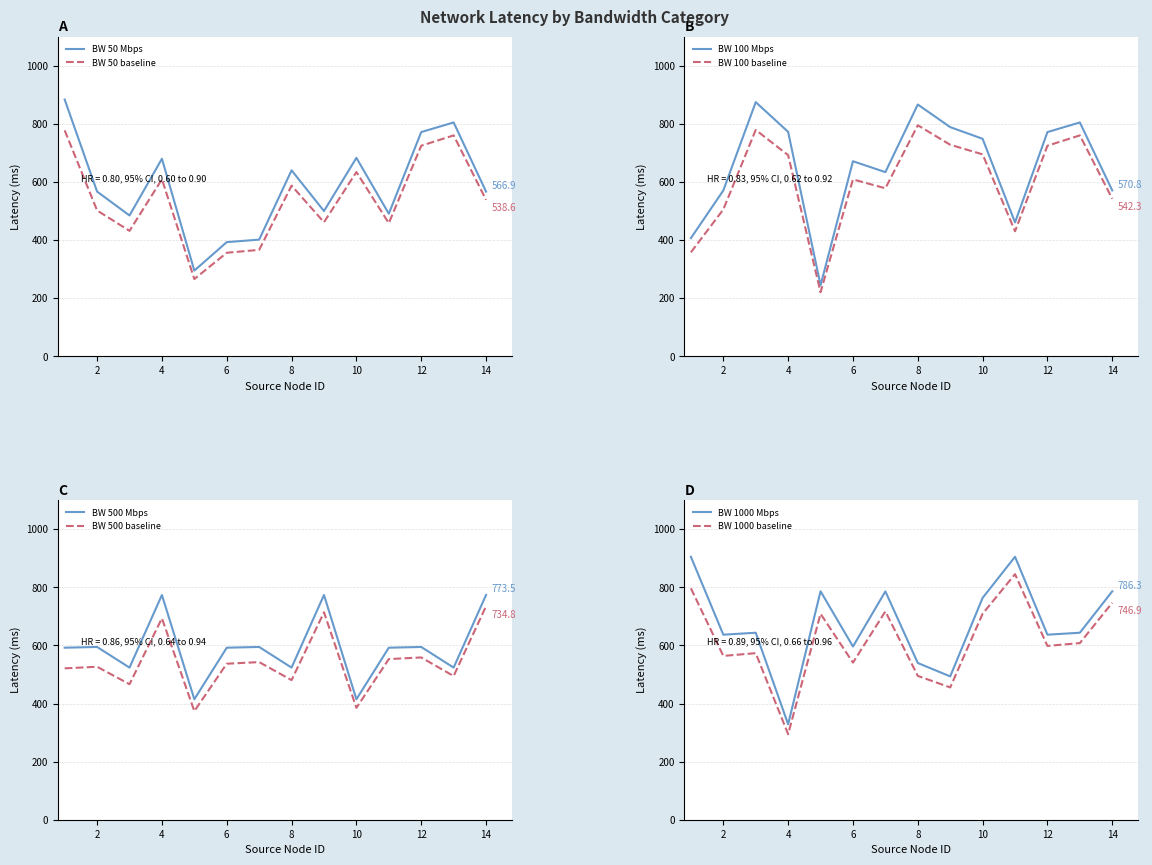

What is the average value of the bandwidth_500 series?

591.5